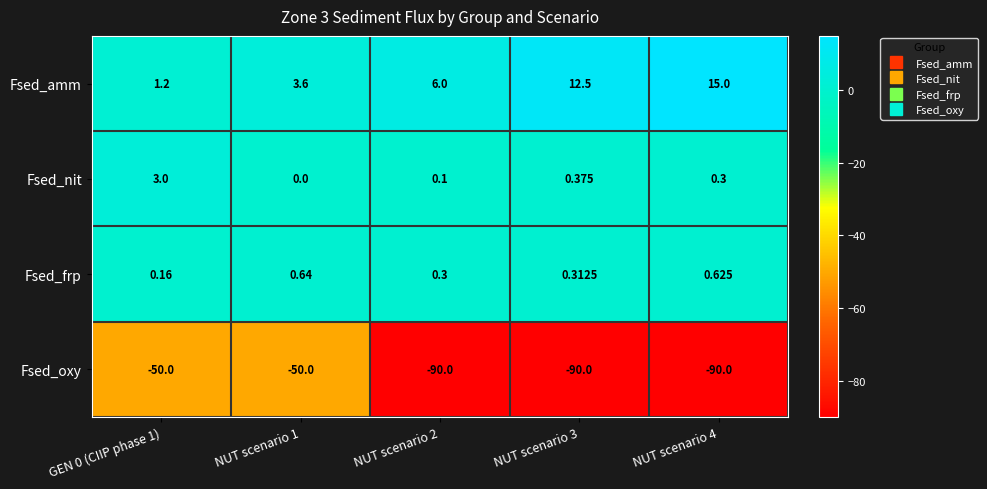

Which series has the largest total across all categories?

Fsed_amm